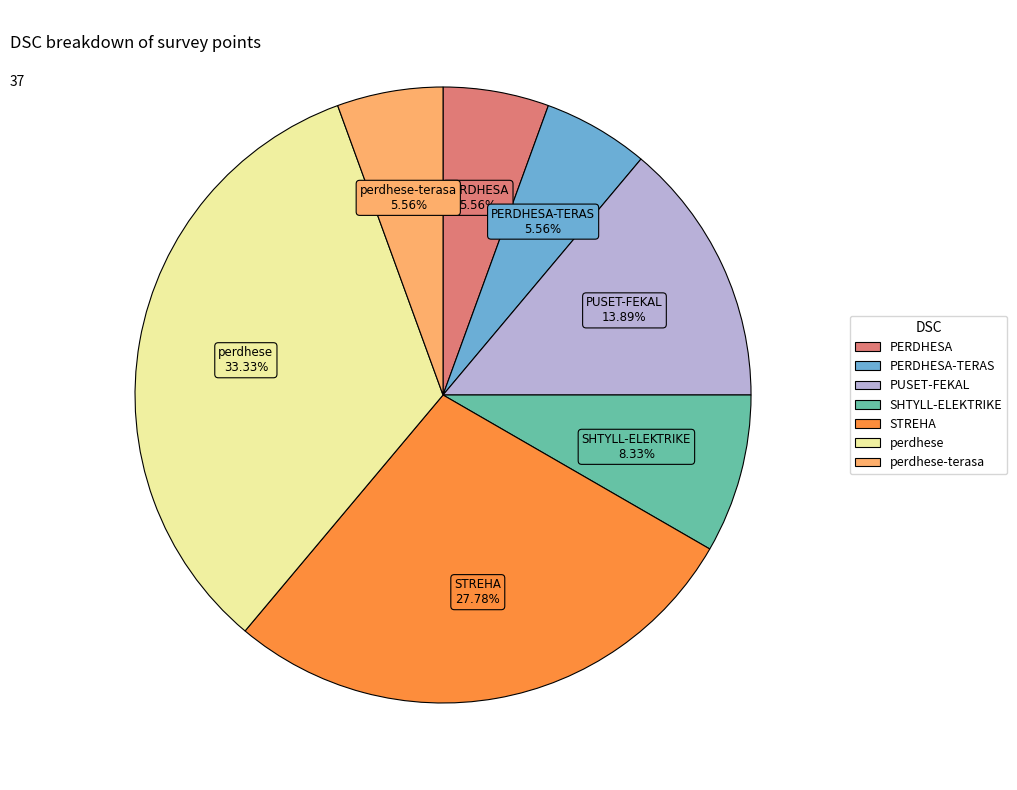

Is there a majority slice in this chart?

No